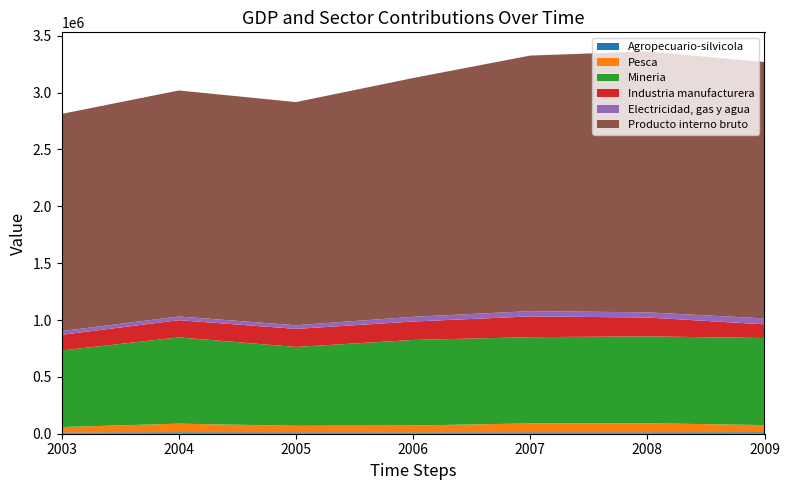

Reading right to left, list all the values displayed in this chart.

Agropecuario-silvicola: 13296	12554	12531	11913	12433	13047	11295
Pesca: 62567	79807	78217	60357	57261	75402	47243
Mineria: 765477	763639	758309	752201	693369	758507	673527
Industria manufacturera: 120751	165750	182676	162098	158795	151306	137580
Electricidad, gas y agua: 51962	45674	46236	41354	32040	32540	32496
Producto interno bruto: 2254297	2294077	2247383	2099952	1962290	1987521	1910023